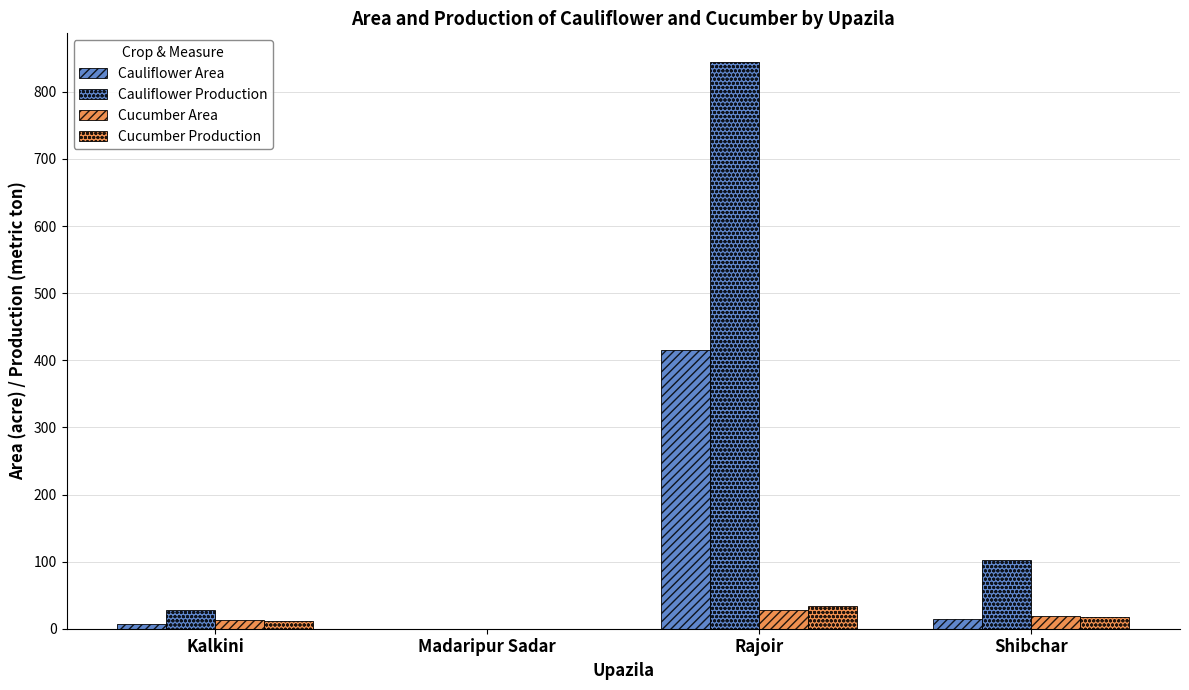

Is the value of Cauliflower Area at Rajoir greater than the value of Cucumber Production at Kalkini?

Yes